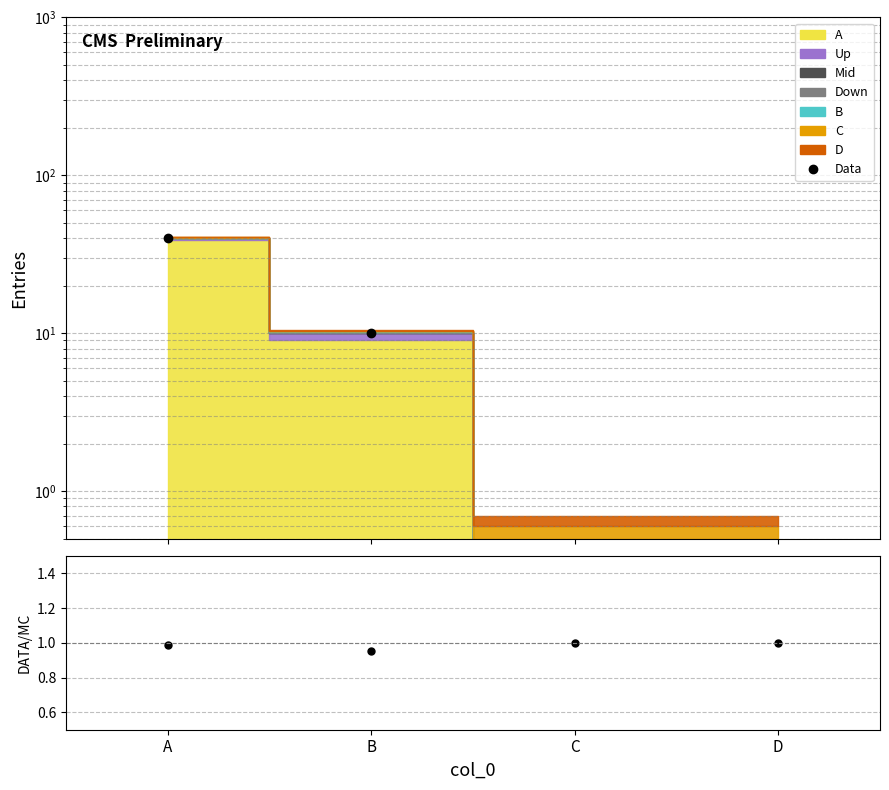

What is the greatest value displayed?

40.0